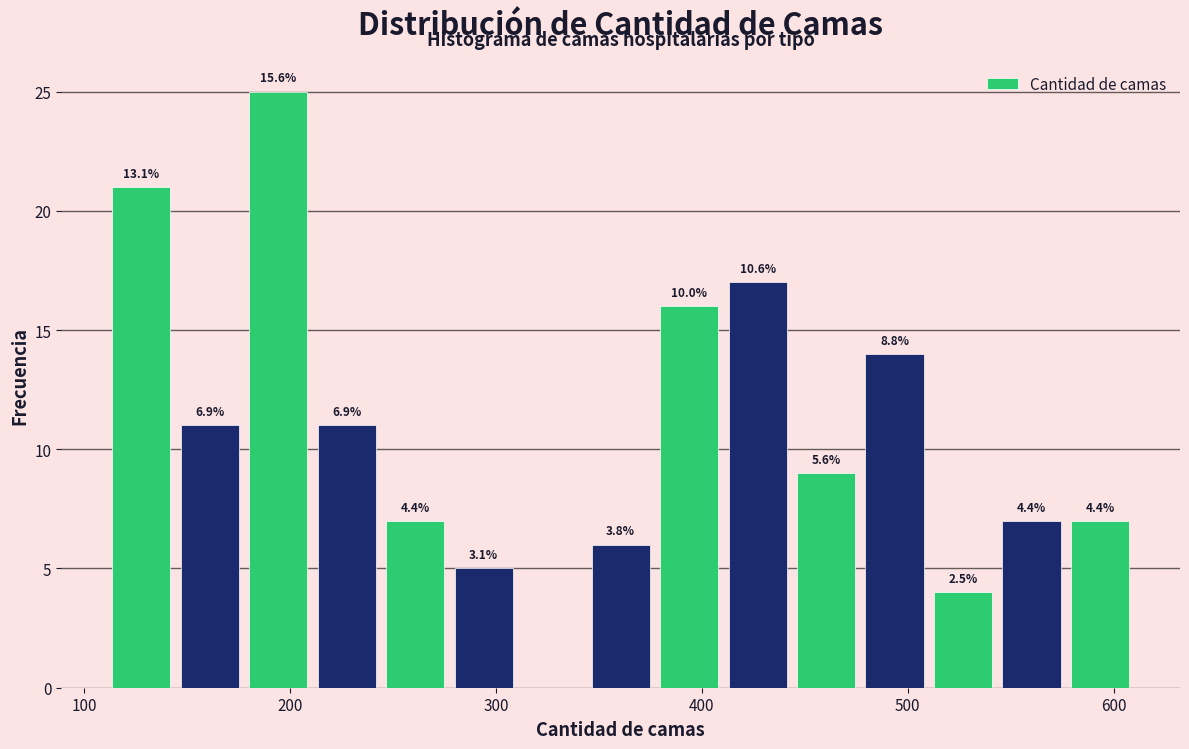

Around what value on the x-axis is the tallest bar? Give the approximate position of its centre, as read against the axis.

190